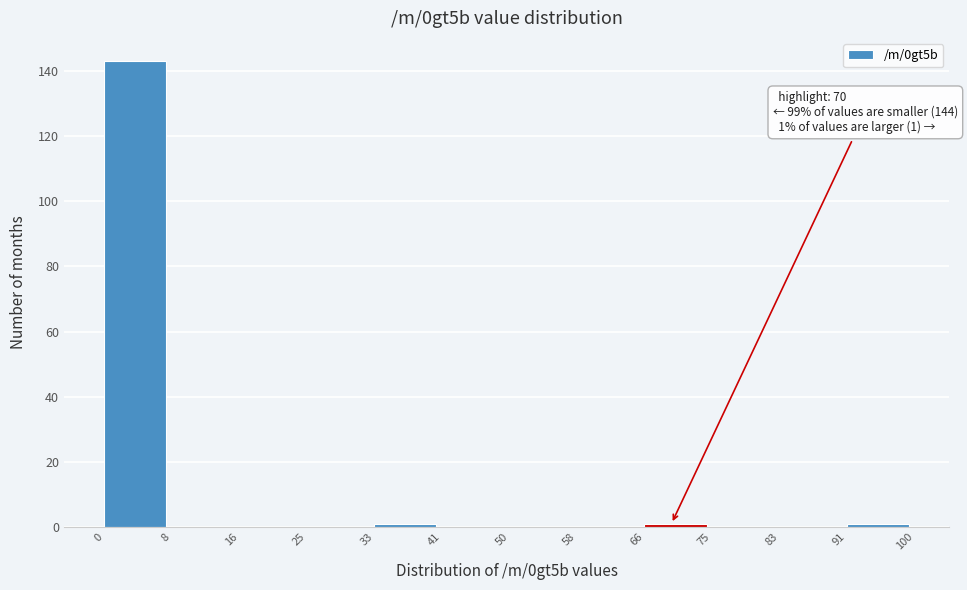

Over which range of the x-axis is the bar tallest?

0 to 8